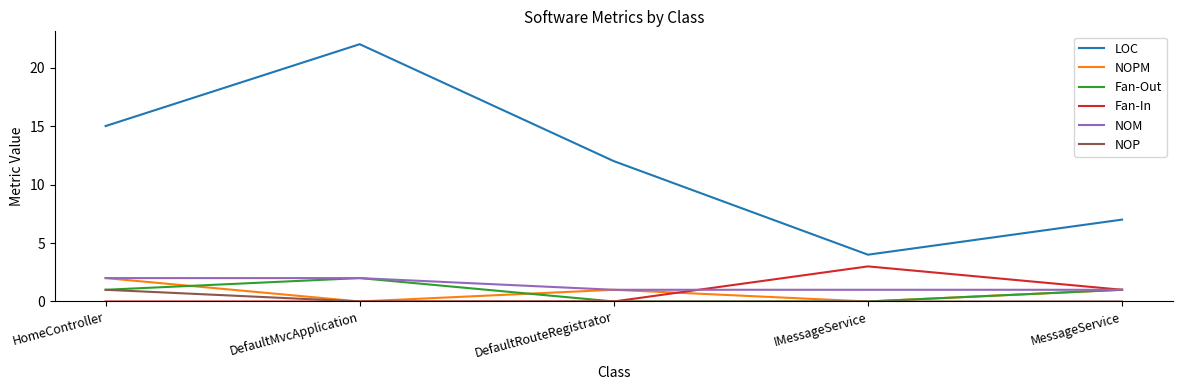

The value of NOM at MessageService is 1. True or false?

True